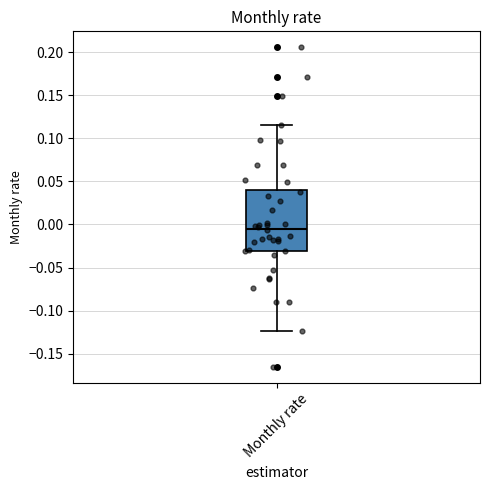

Transcribe this box plot: give where the median line is, the range the box spans, and where the two whiskers end, as read against the y-axis. The values are not printed on the chart, so give them approximately, as read against the axis.

median -0.005, box -0.030 to 0.040, whiskers -0.125 to 0.115